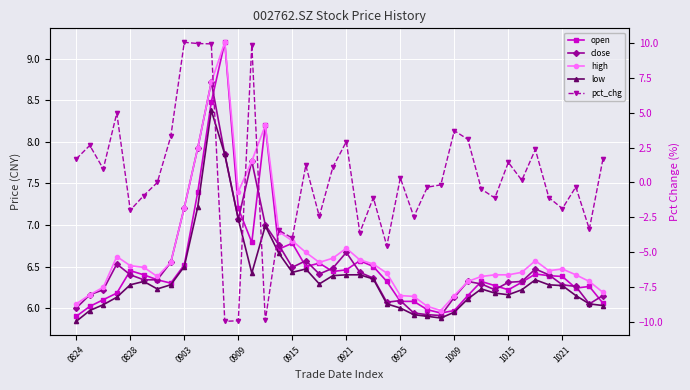

What is the sum of the close values at 0824 and 38?

12.1